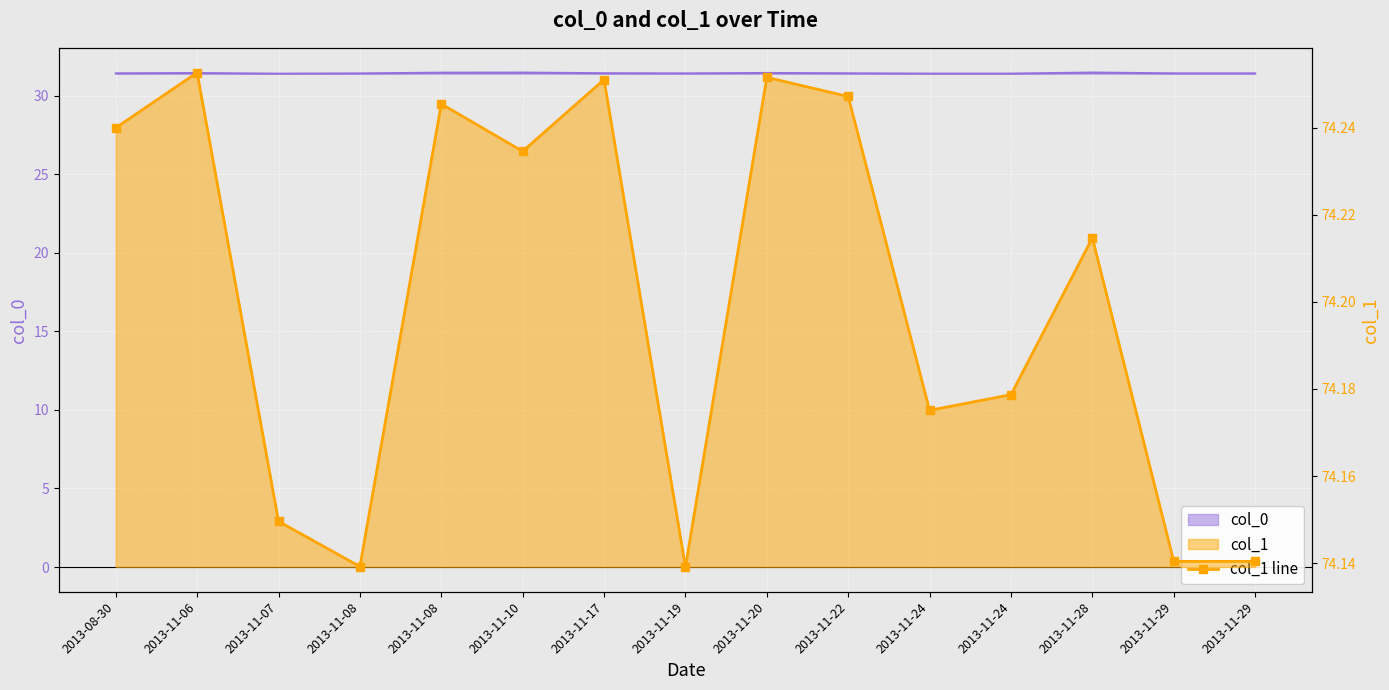

Approximately how many times larger is the value at 2013-11-10 compared to 2013-11-07?

1.0